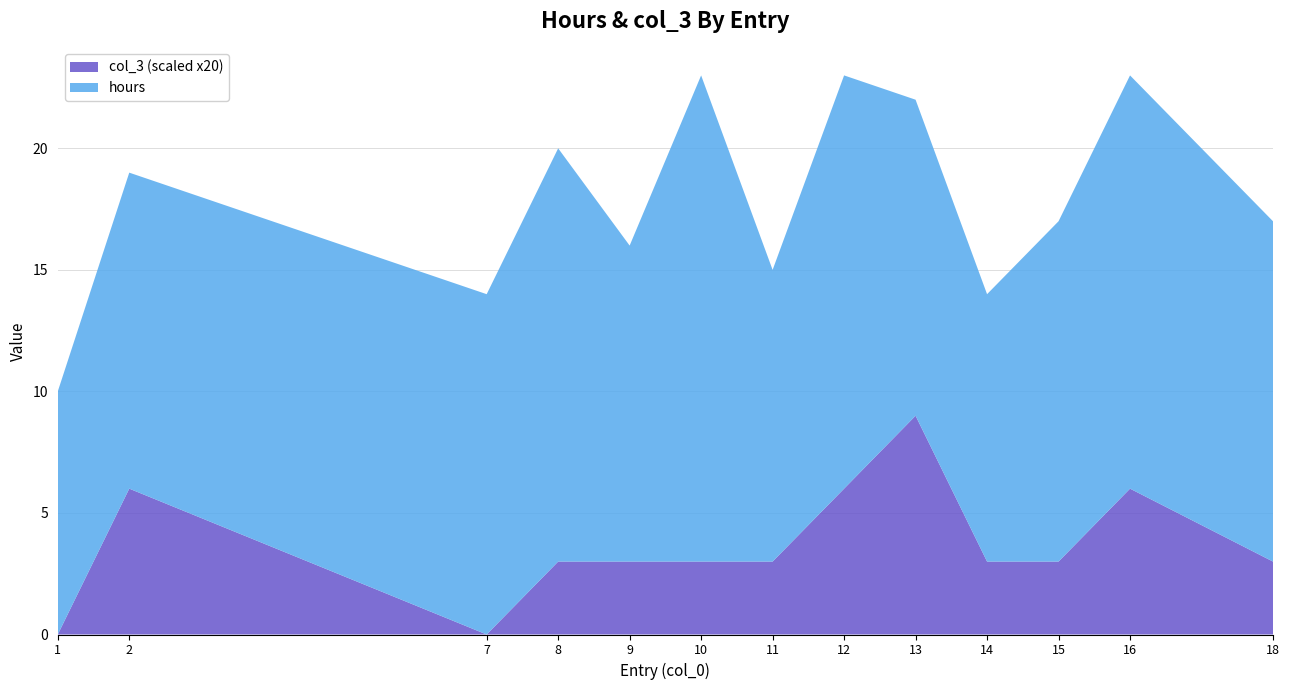

Reading left to right, transcribe all the data shown in this chart.

hours: 1=10.0	2=13.0	7=14.0	8=17.0	9=13.0	10=20.0	11=12.0	12=17.0	13=13.0	14=11.0	15=14.0	16=17.0	18=14.0
col_3: 1=0.0	2=0.3	7=0.0	8=0.1	9=0.1	10=0.1	11=0.1	12=0.3	13=0.5	14=0.1	15=0.1	16=0.3	18=0.1